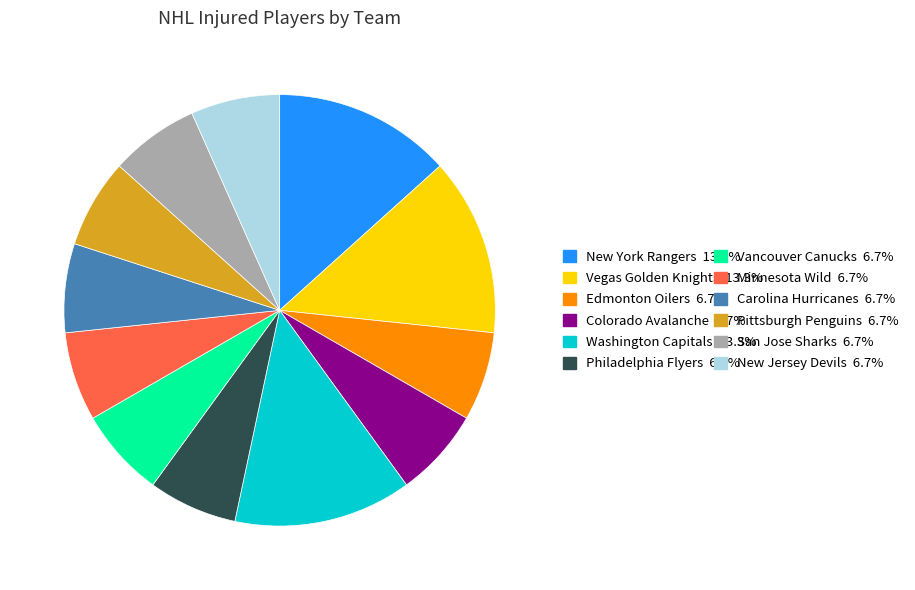

Does any single category account for the majority?

No